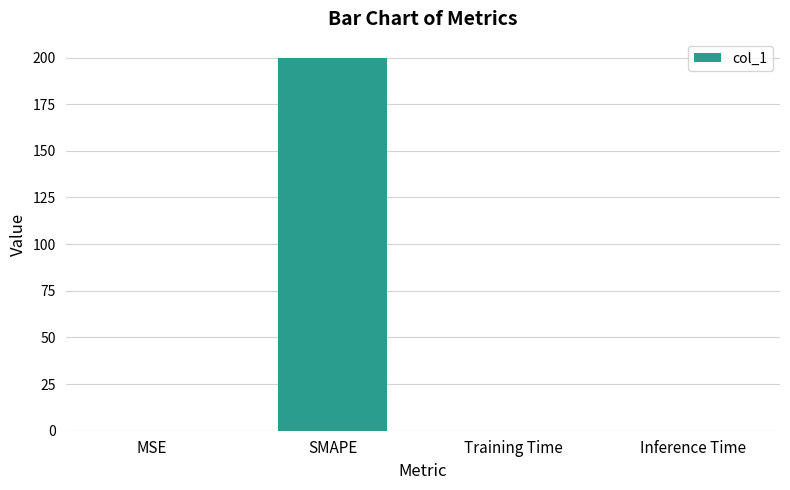

What is the maximum value shown in the chart?

200.0